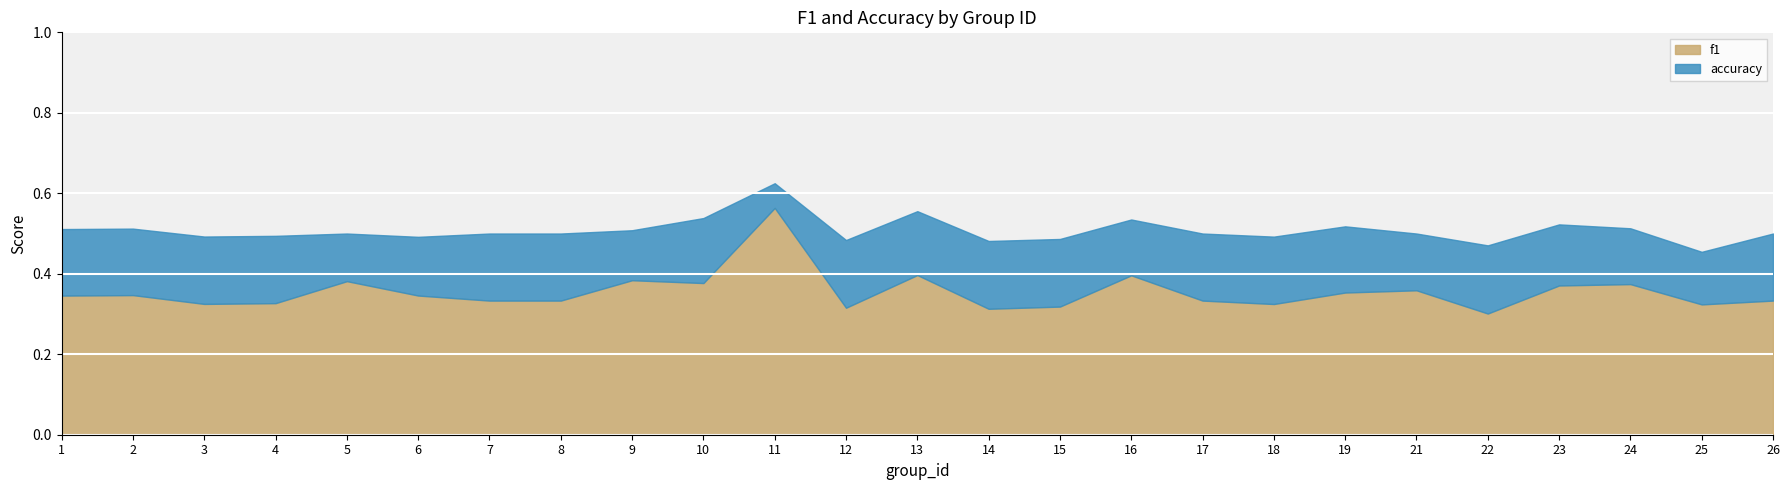

True or false: accuracy and f1 cross at least once.

False